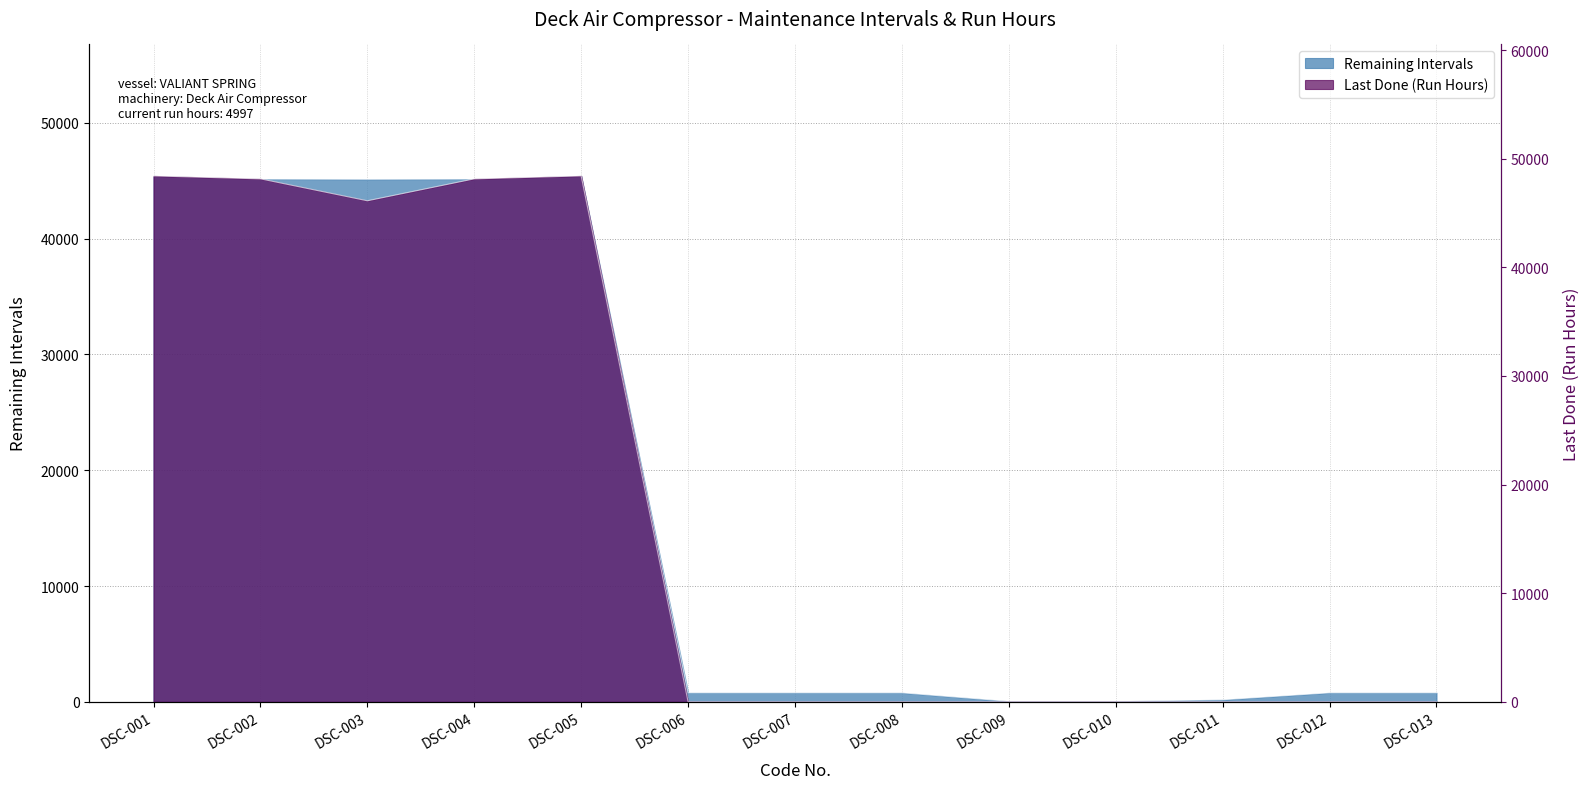

What are all the series names shown in the legend?

Remaining Intervals, Last Done (Run Hours)